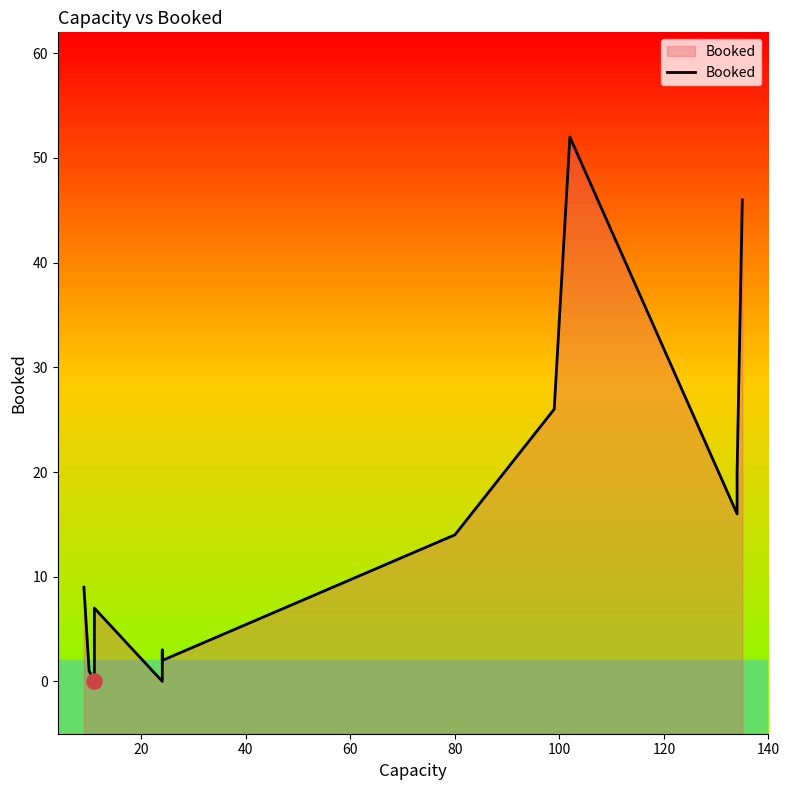

What is the ratio of the value at 120 to the value at 140?

1.5